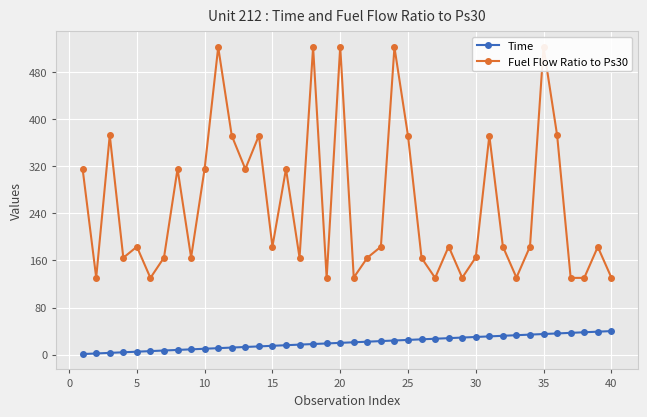

Is this an area chart (filled region under the line)?

No